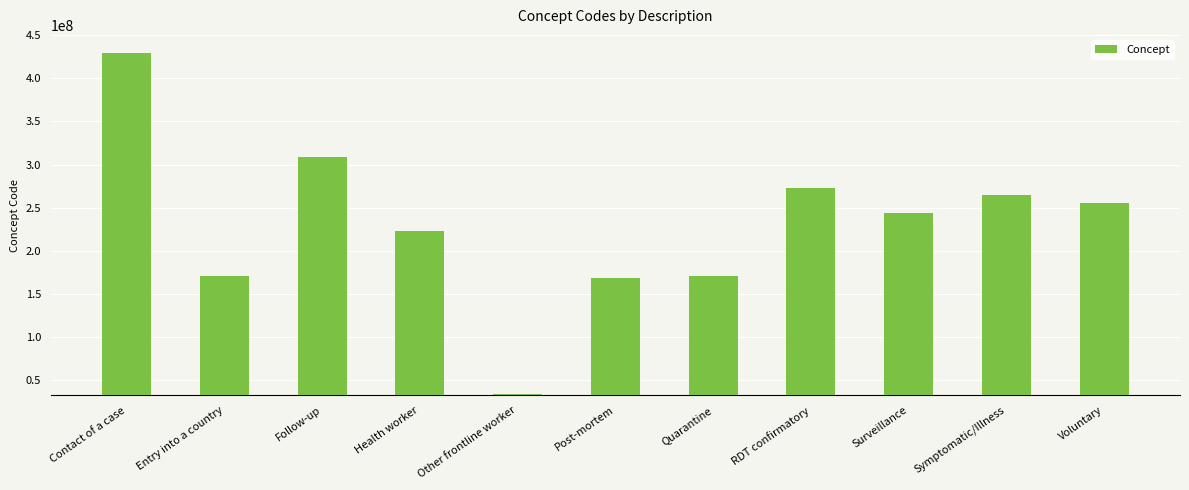

Which has a higher value, Other frontline worker or Quarantine?

Quarantine